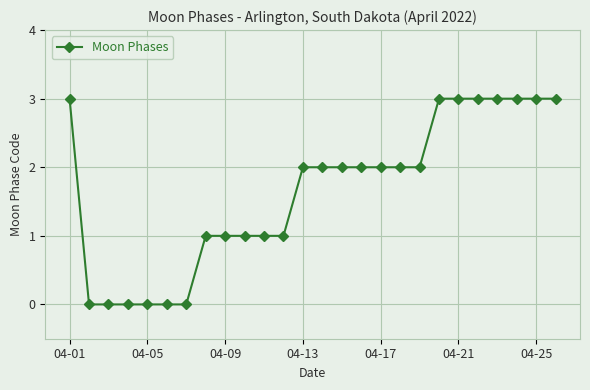

What is the value of the 22nd point from the left?

3